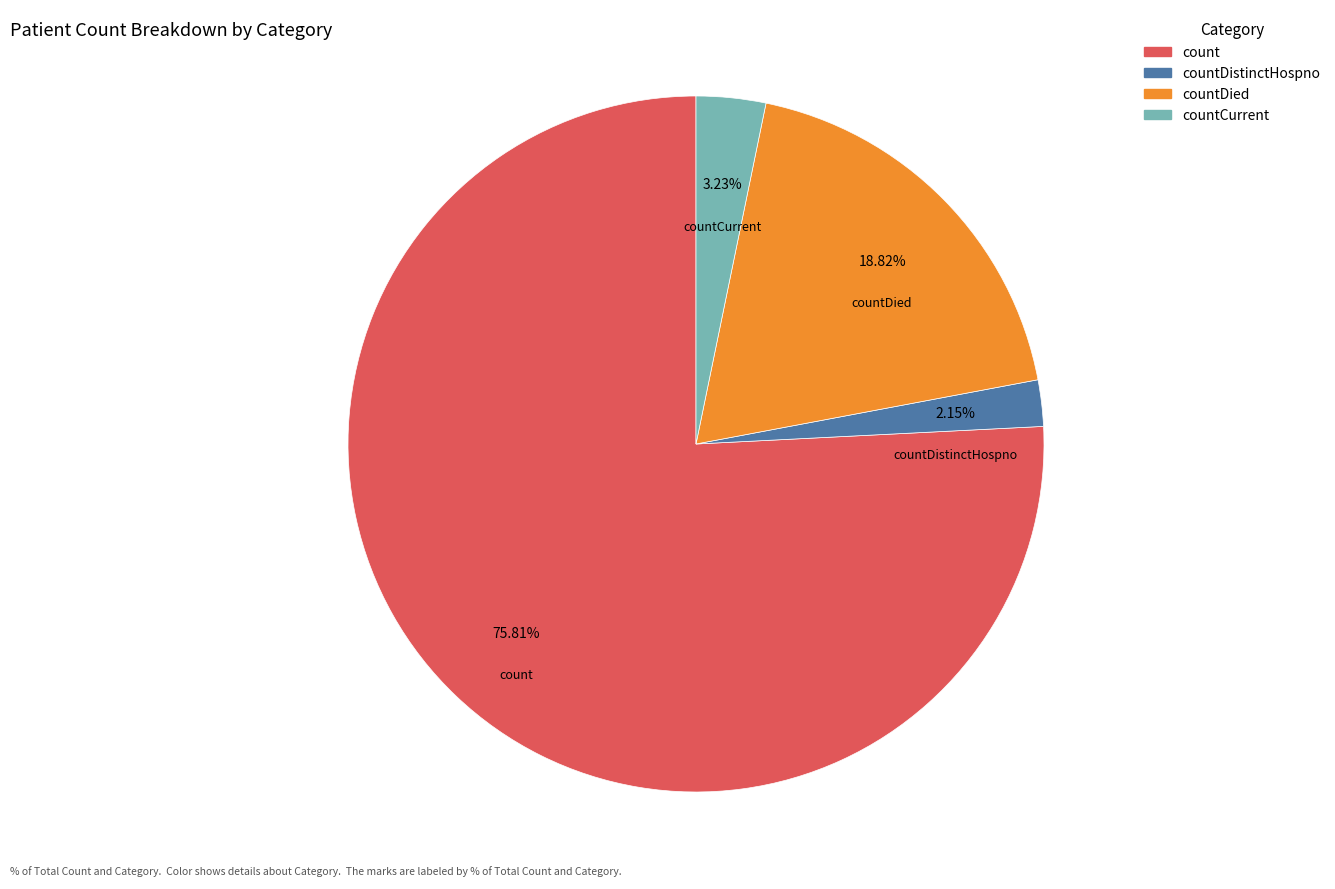

How many slices are in this pie chart?

4